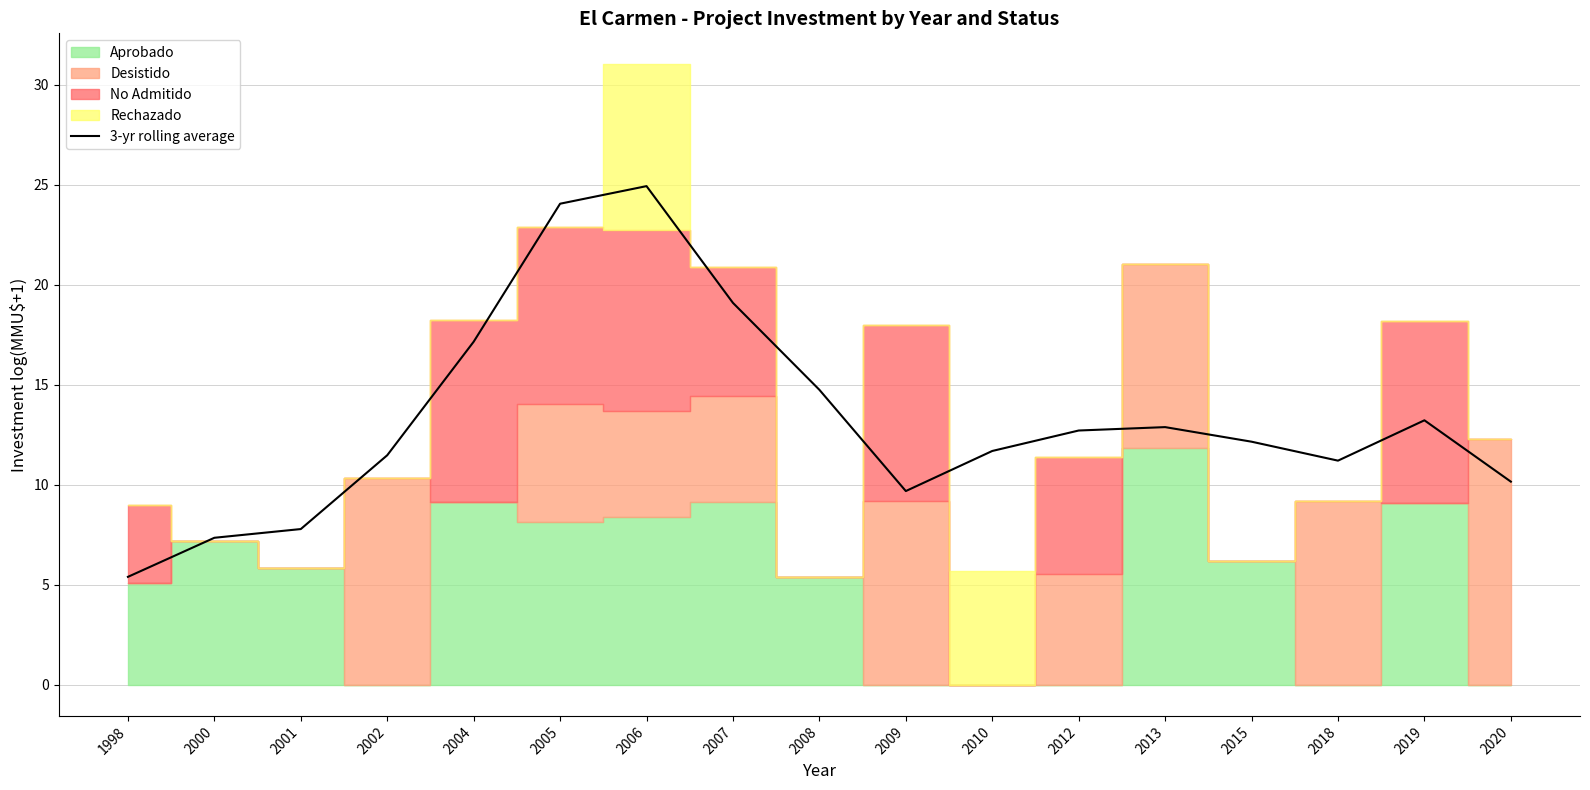

What is the maximum value shown in the chart?

24.9